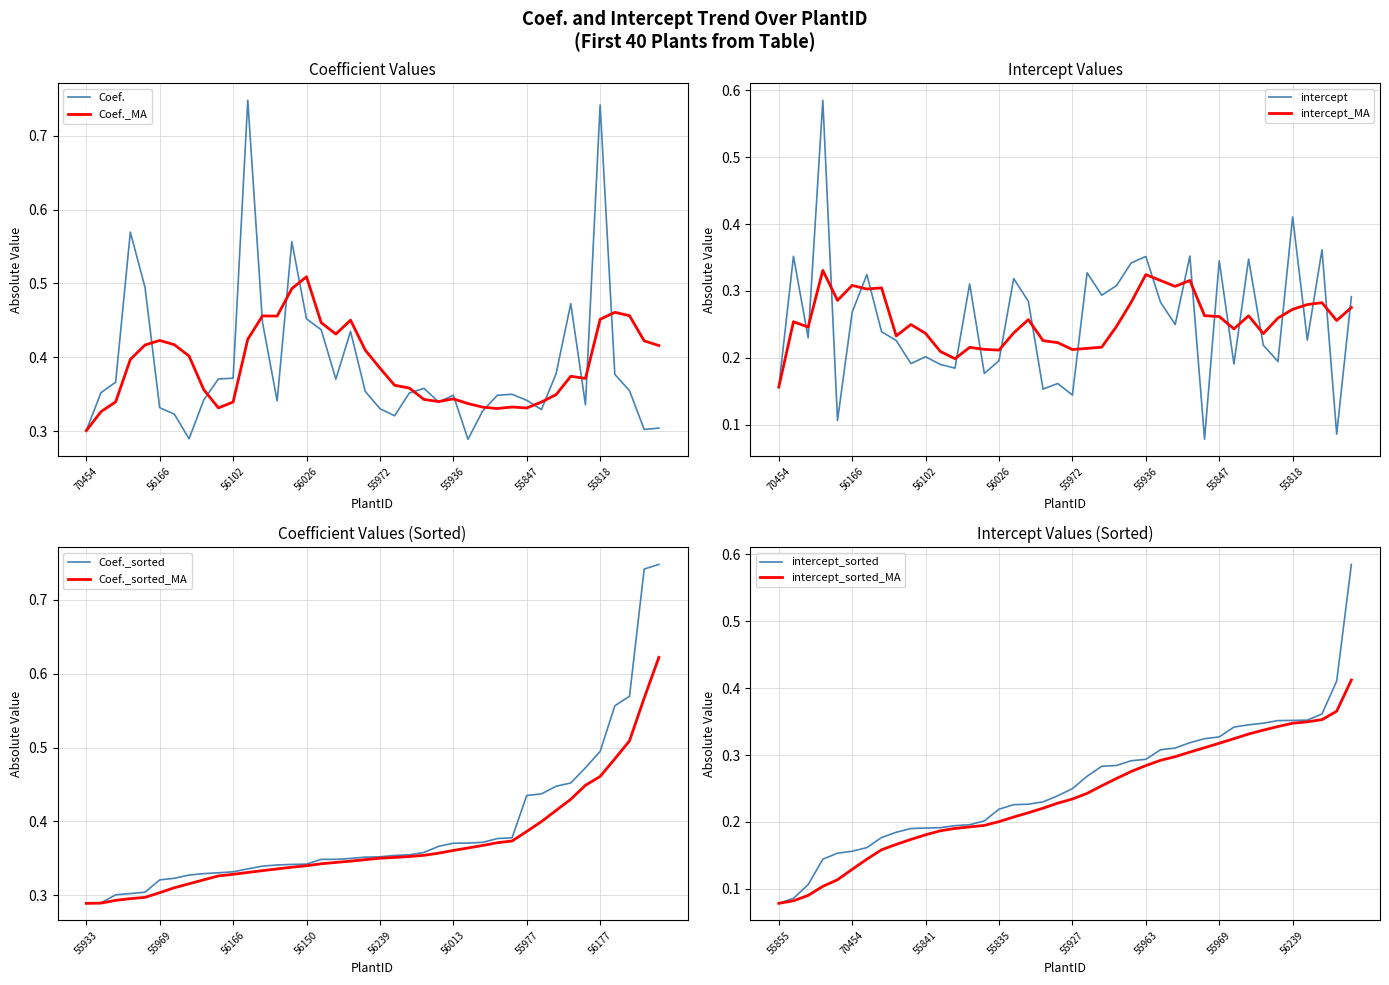

Is the value of intercept at 56232 greater than the value of Coef. at 55875?

No